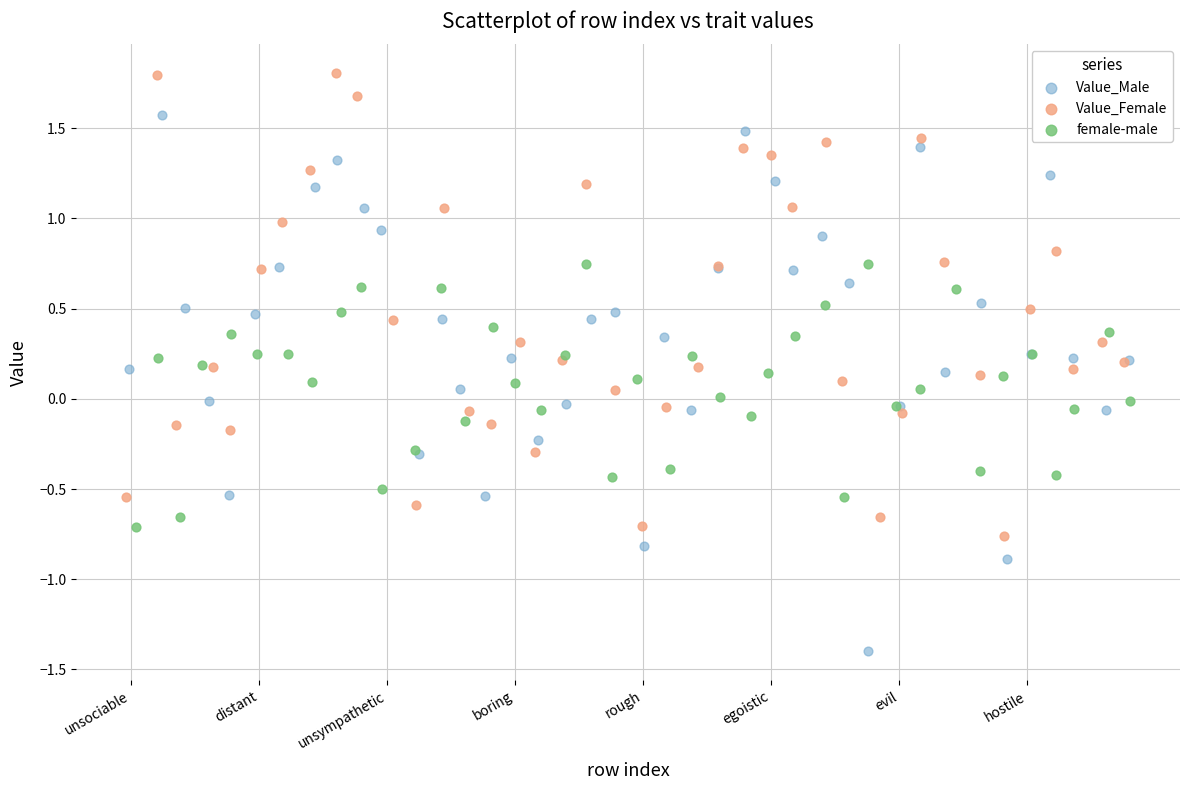

Which series has the largest Y range (max minus min)?

Value_Male